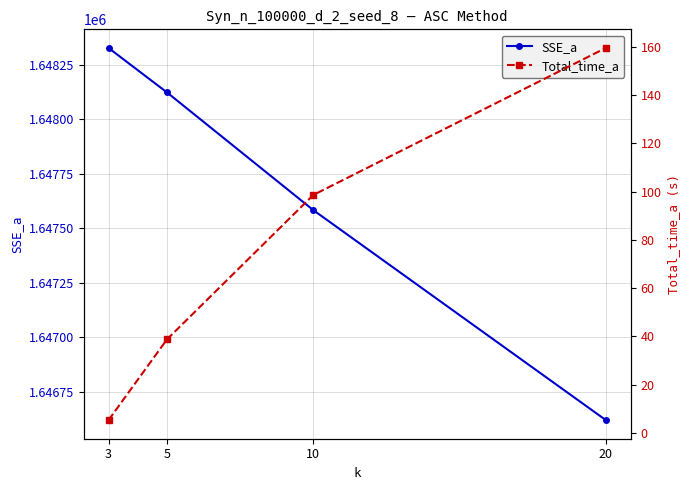

The SSE_a series shows 422083.1 at 5. True or false?

False